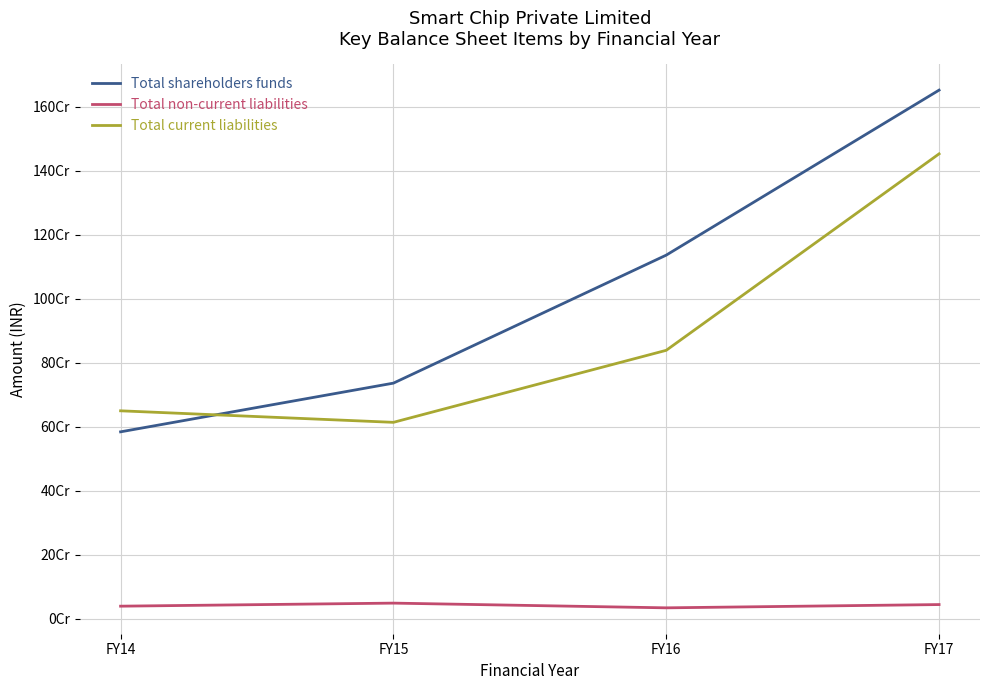

Rank the categories by Total current liabilities value from highest to lowest.

FY17, FY16, FY14, FY15